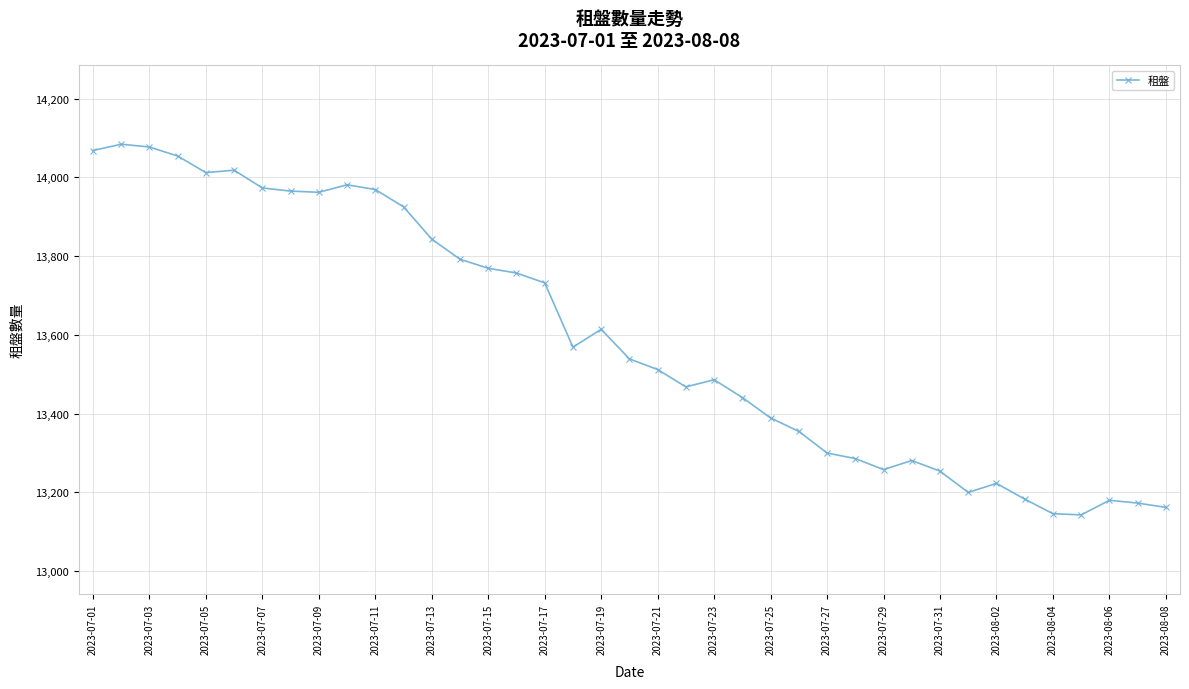

True or false: there are more than 2 points higher than both neighbors.

True